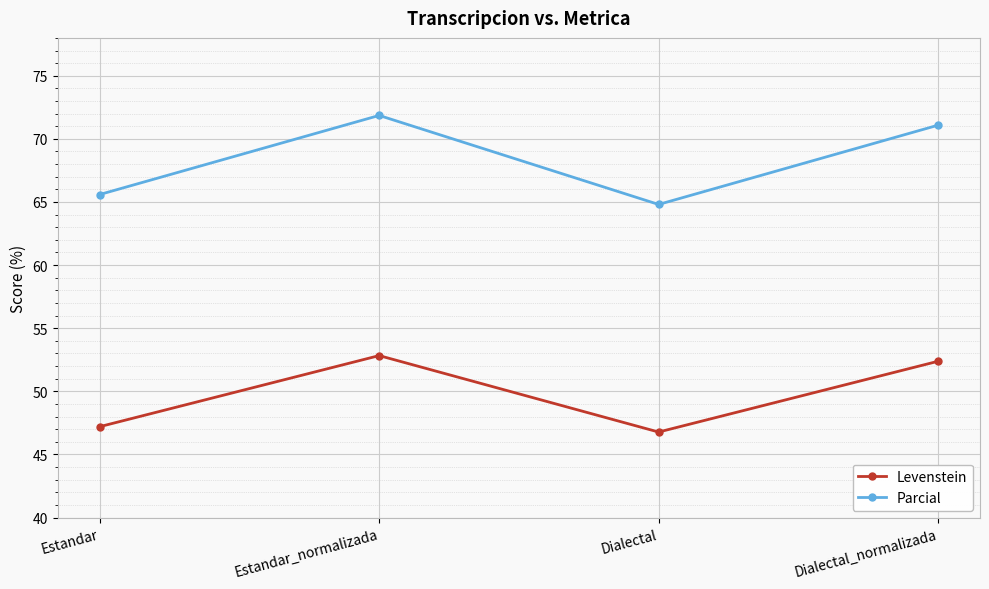

What is the total value across all series at Estandar_normalizada?

124.7